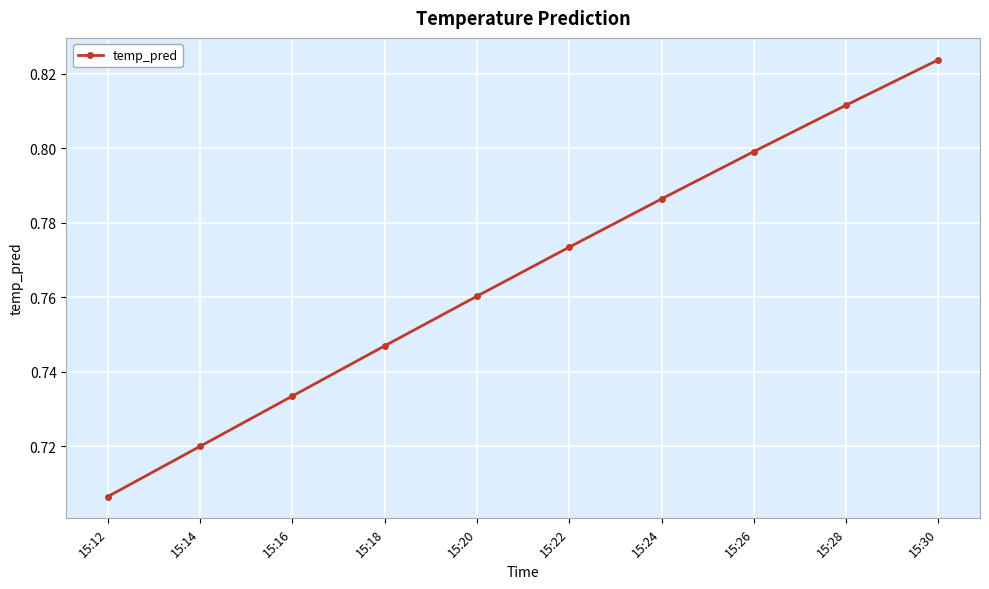

Where is the data nearest to the value 0?

15:12